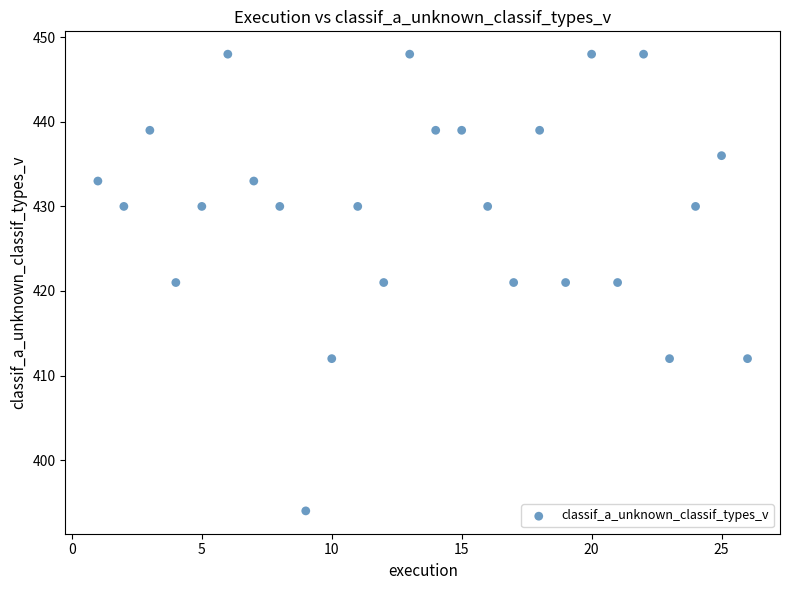

What is the range of X values (max minus min)?

25